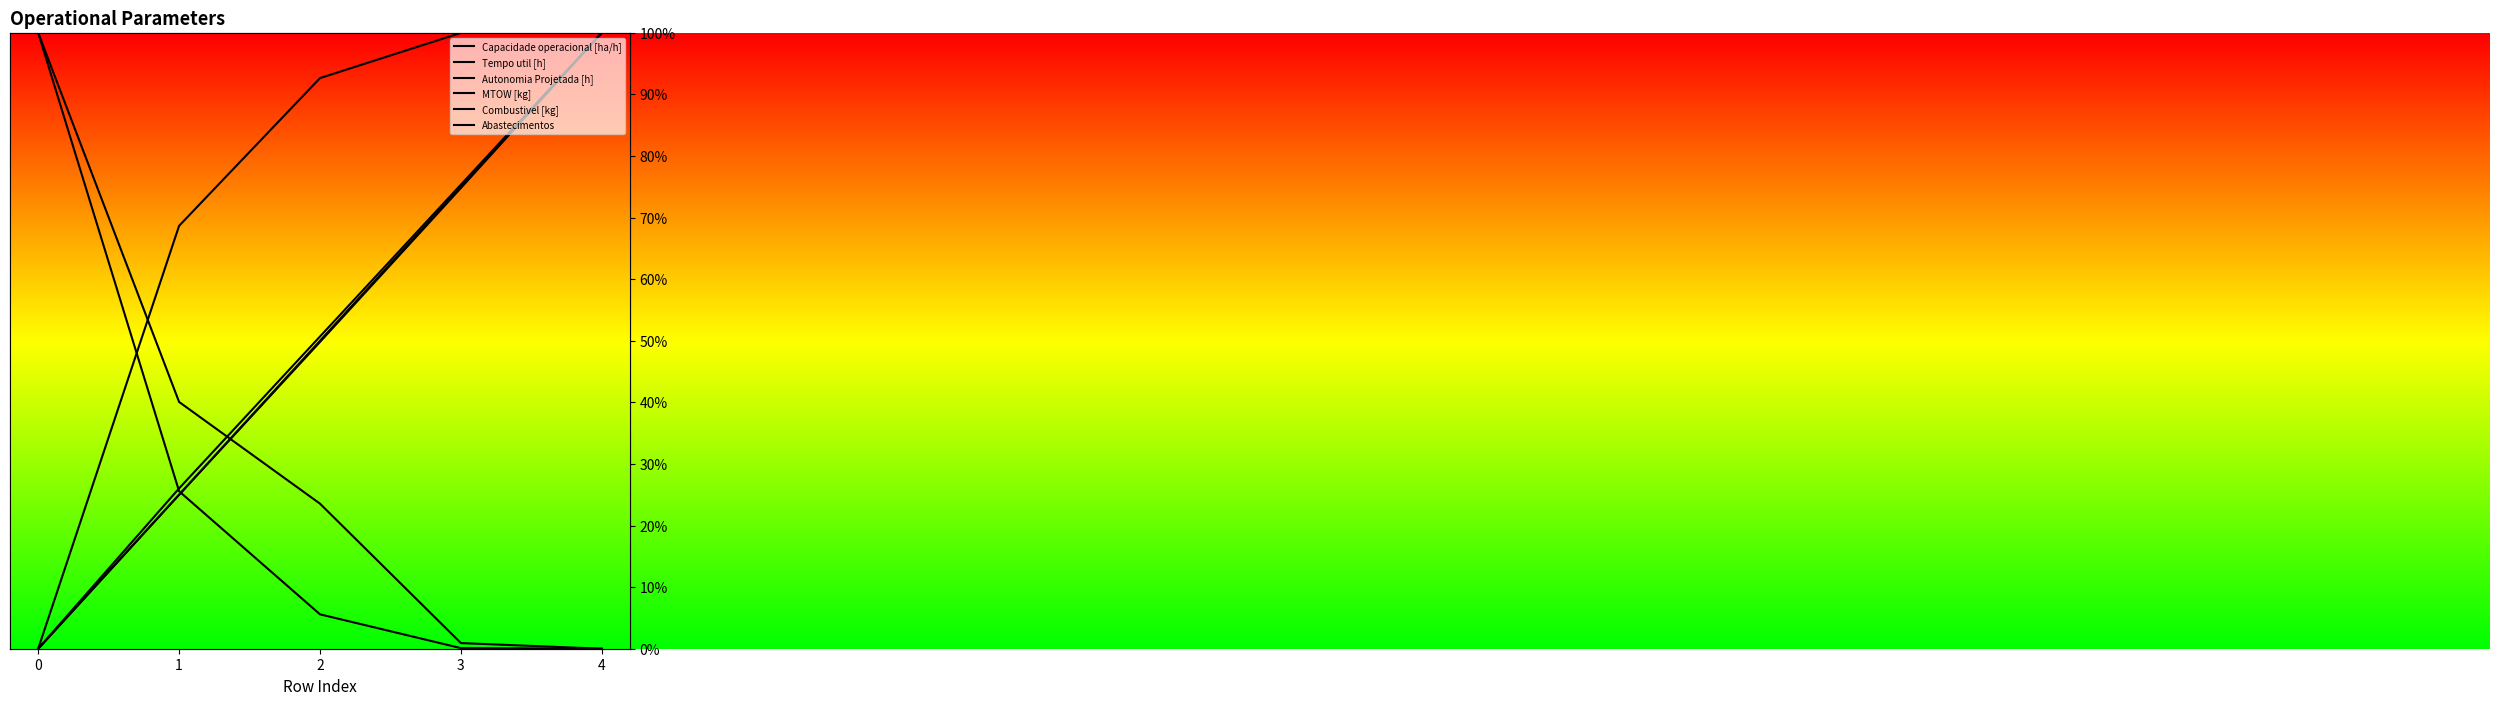

Which category has the highest value across all series?

4